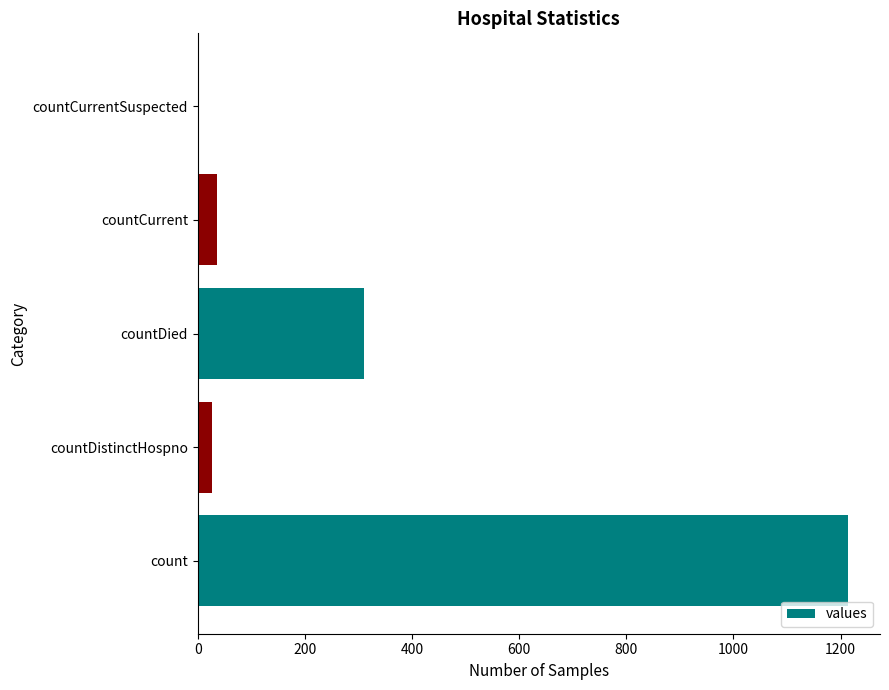

Which has a higher value, countDied or countCurrent?

countDied